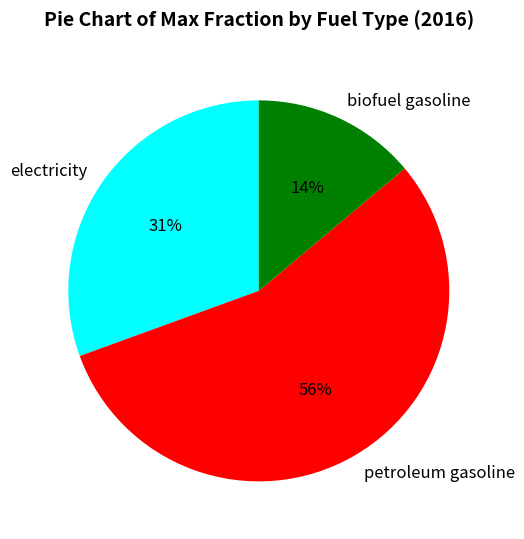

What is the smallest slice in the pie chart?

biofuel gasoline